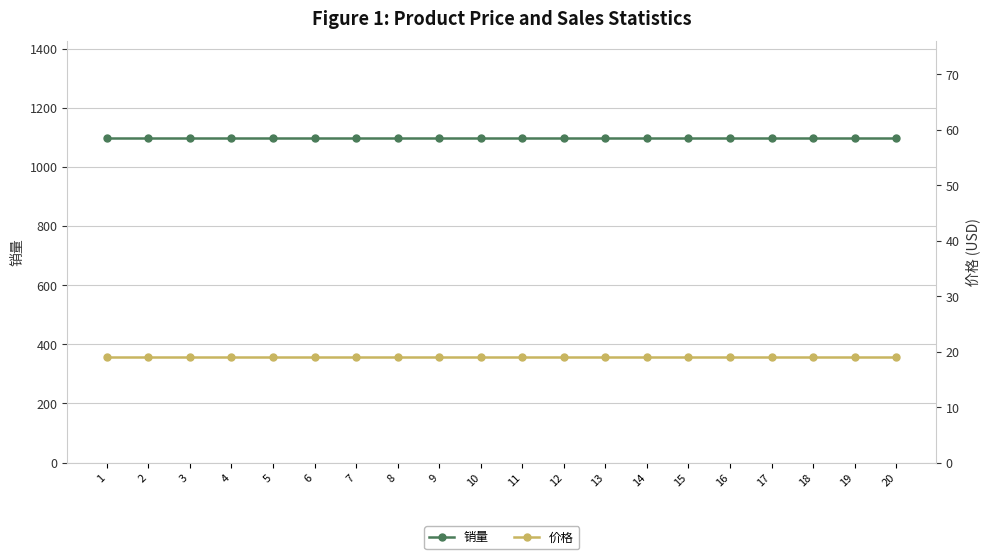

Which series has the largest range (max minus min)?

销量